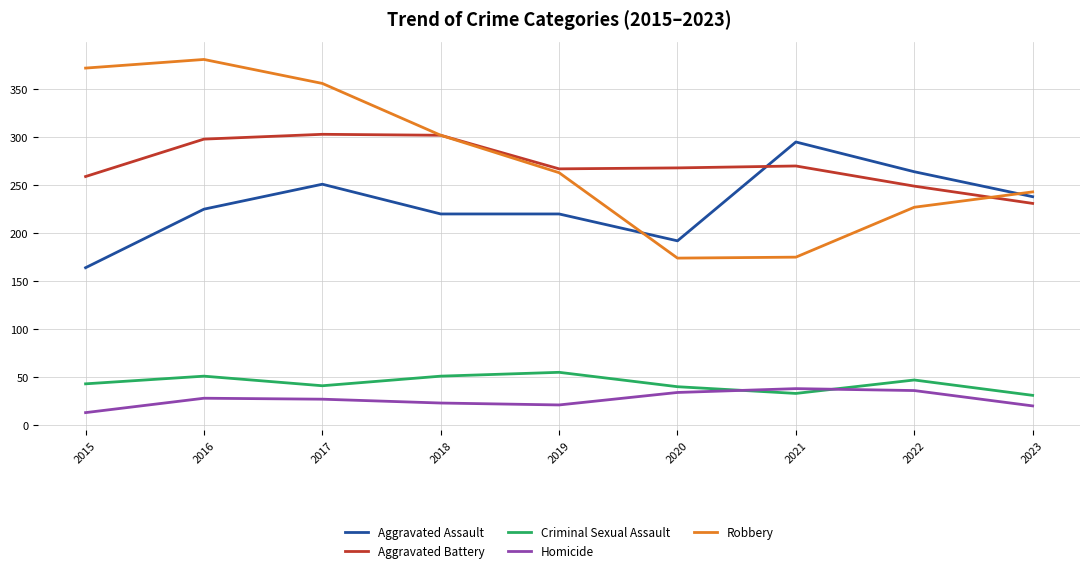

The value of Criminal Sexual Assault at 2021 is 49. True or false?

False